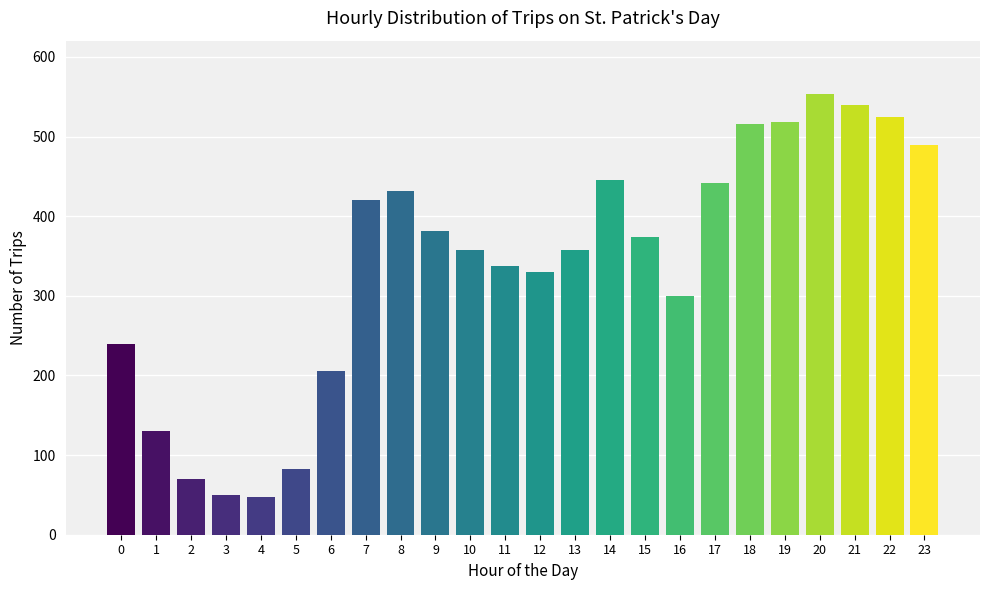

What is the sum of the values at 3 and 8?

482